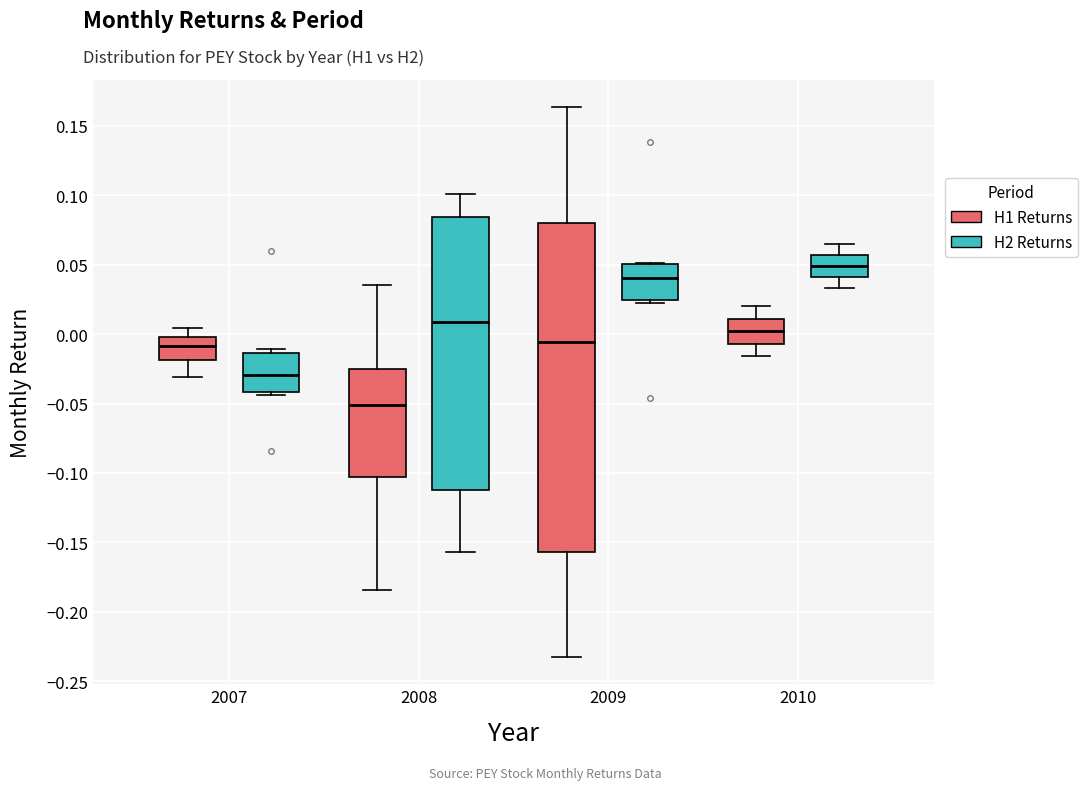

Reading left to right, transcribe this box plot: for each box, give where its median line is, the range the box spans, and where its two whiskers end, as read against the y-axis. The values are not printed on the chart, so give them approximately, as read against the axis.

2007 (H1 Returns): median -0.010, box -0.020 to 0.000, whiskers -0.030 to 0.005
2007 (H2 Returns): median -0.030, box -0.040 to -0.015, whiskers -0.045 to -0.010
2008 (H1 Returns): median -0.050, box -0.105 to -0.025, whiskers -0.185 to 0.035
2008 (H2 Returns): median 0.010, box -0.110 to 0.085, whiskers -0.155 to 0.100
2009 (H1 Returns): median -0.005, box -0.155 to 0.080, whiskers -0.230 to 0.165
2009 (H2 Returns): median 0.040, box 0.025 to 0.050, whiskers 0.020 to 0.050
2010 (H1 Returns): median 0.000, box -0.005 to 0.010, whiskers -0.015 to 0.020
2010 (H2 Returns): median 0.050, box 0.040 to 0.055, whiskers 0.035 to 0.065